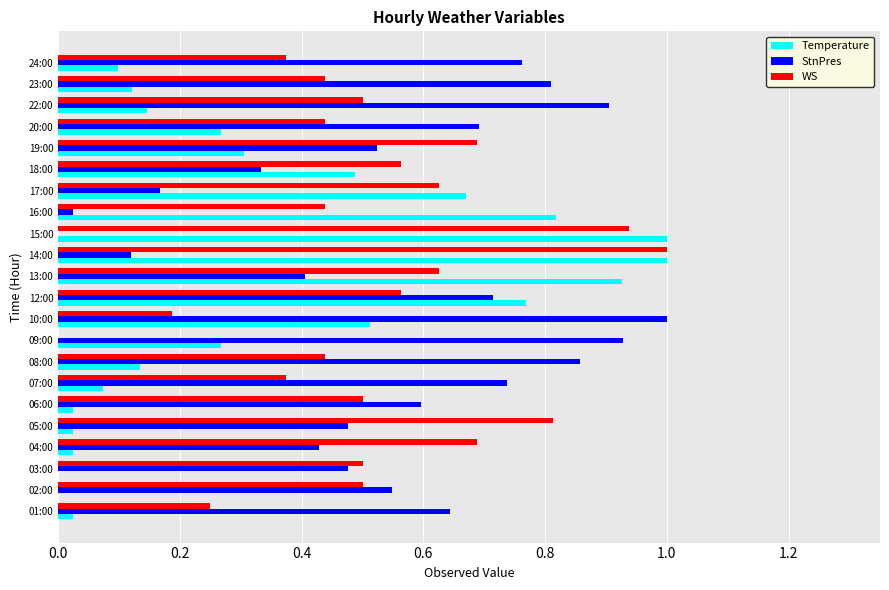

What is the greatest value displayed?

1.0